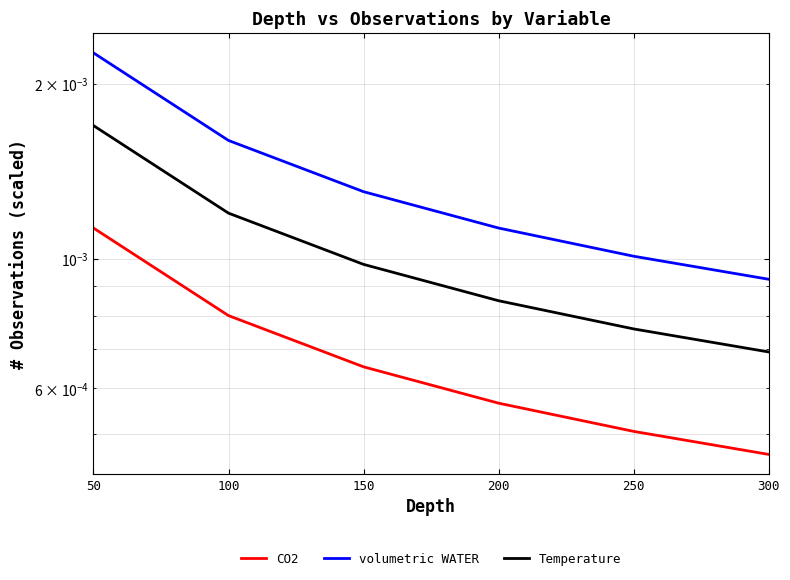

Which series changed the most between 150 and 300?

volumetric WATER